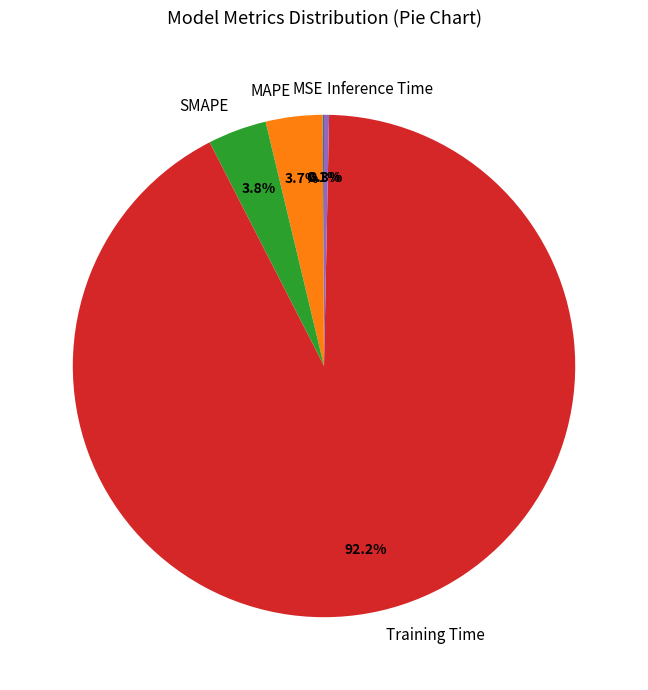

Does Training Time represent more than half of the total?

Yes